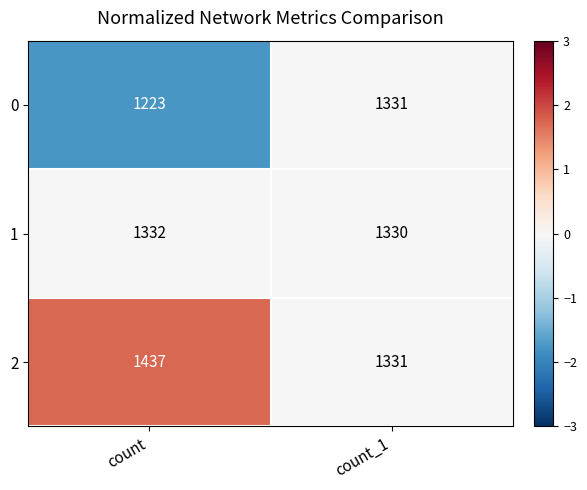

What is the sum of the 2 values at count and count_1?

2768